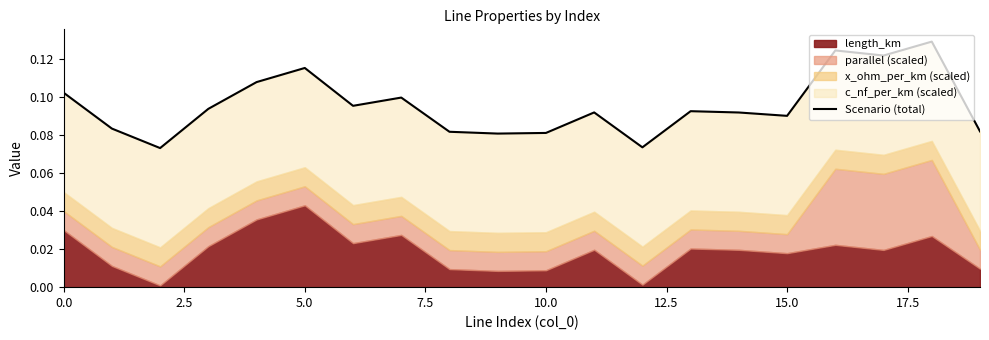

What is the sum of all values?

1.9